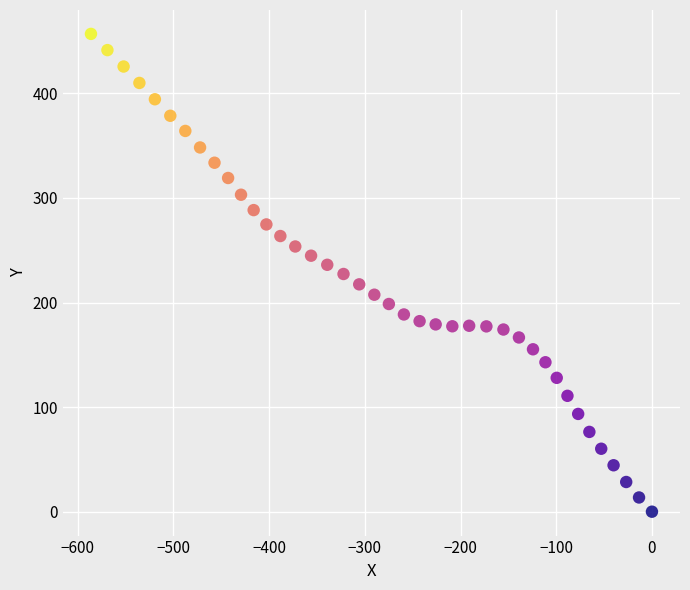

What is the range of Y values (max minus min)?

456.9